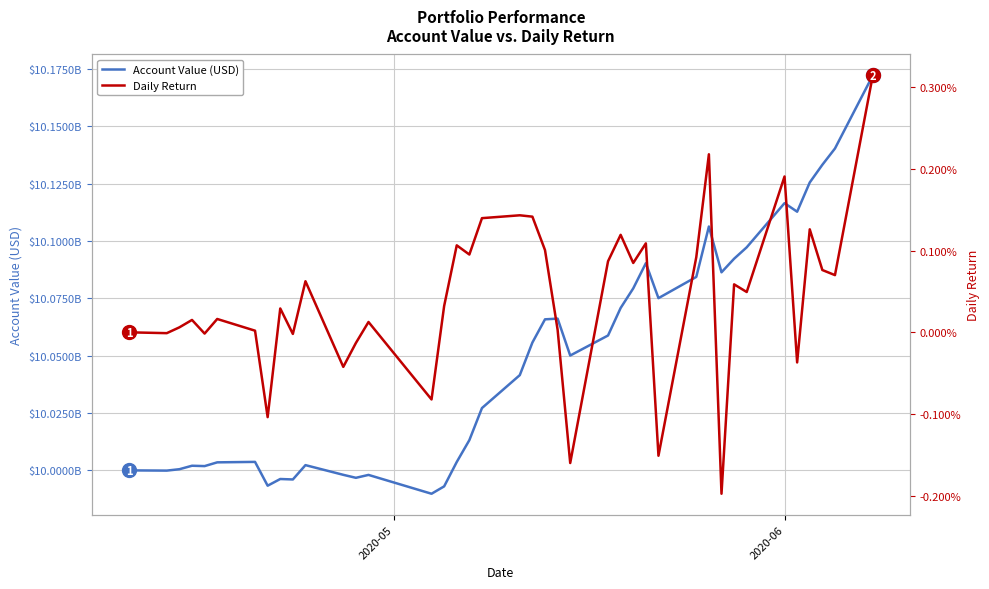

True or false: Account Value (USD) has more than 0 interior local peaks.

True